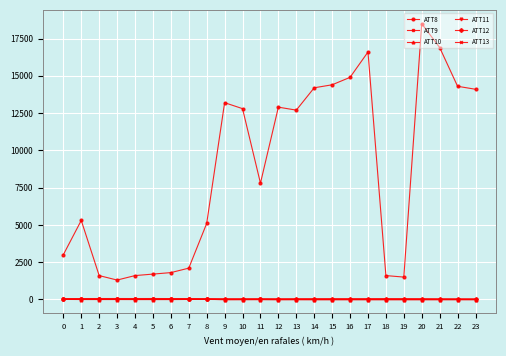

What is the smallest value displayed?

-10.0